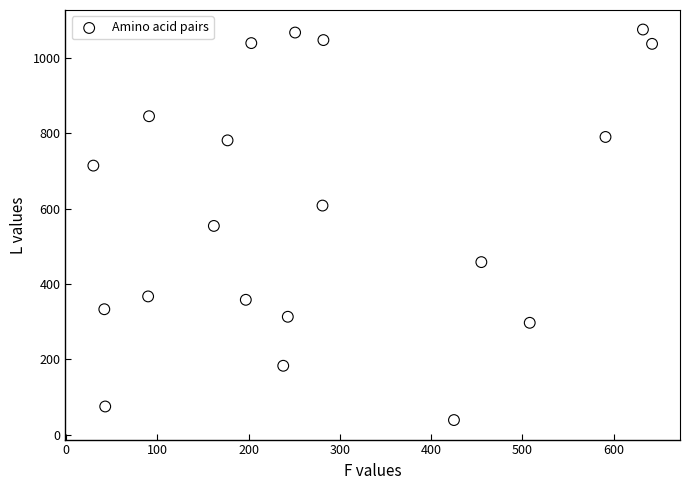

What is the range of X values (max minus min)?

612